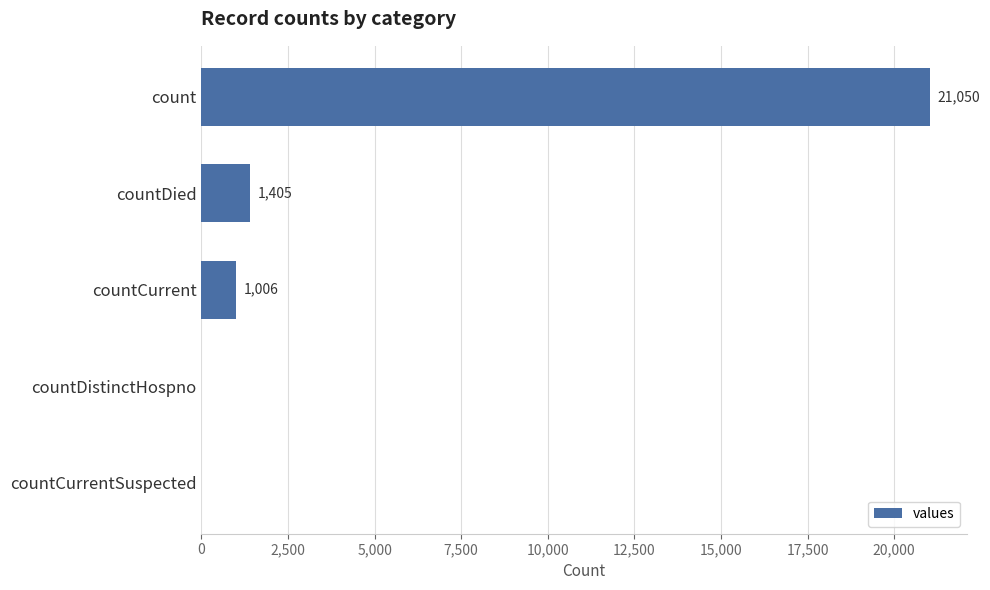

Which has a higher value, countCurrent or countCurrentSuspected?

countCurrent